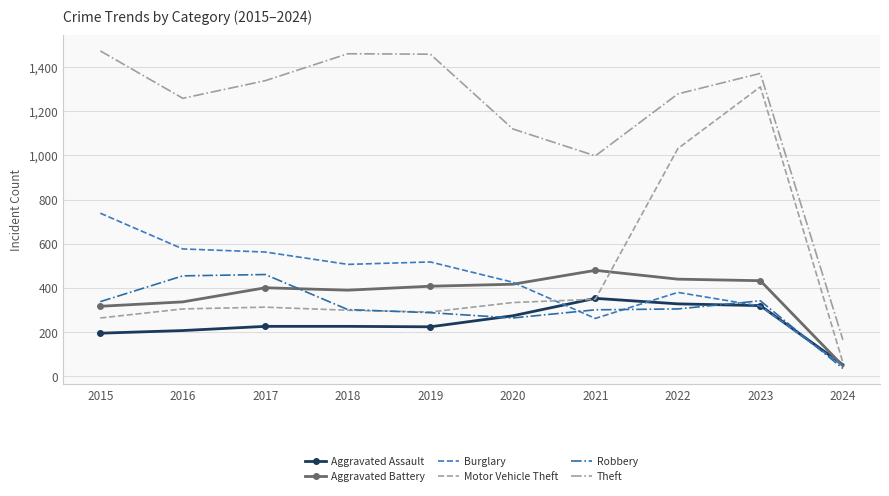

In Motor Vehicle Theft, how many points are higher than both neighbors (excluding endpoints)?

2